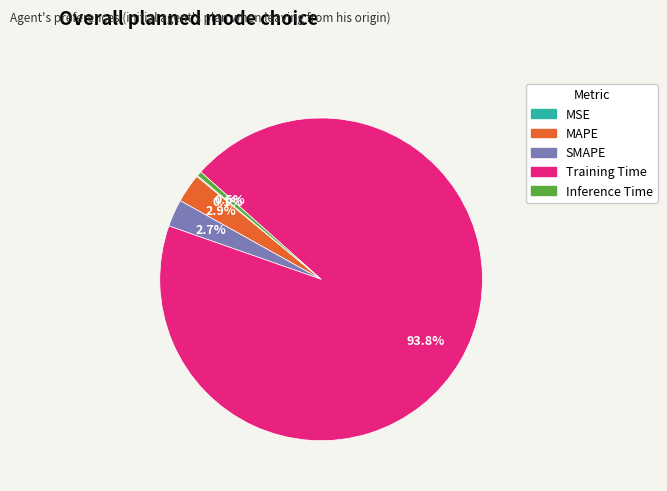

To the nearest percent, what is the combined percentage of SMAPE and Training Time?

97%